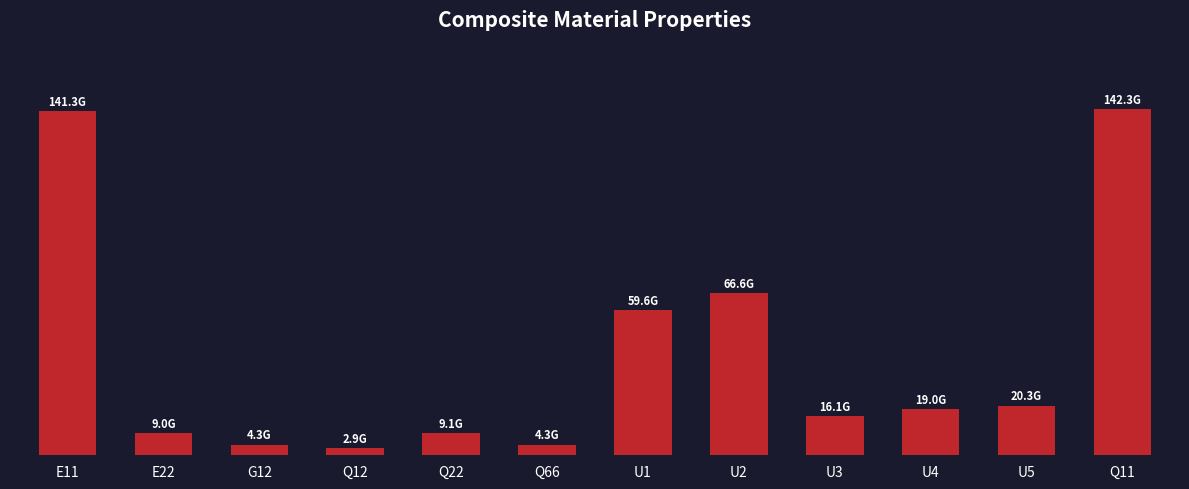

Are the bars horizontal?

No